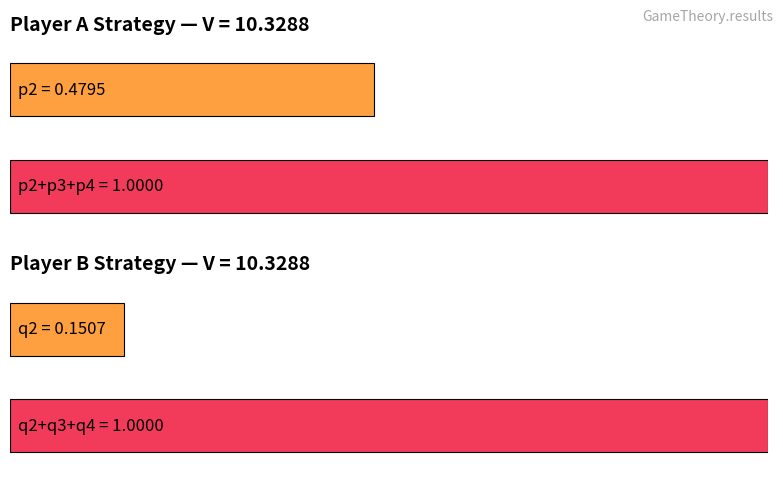

What is the sum of all p values values?

1.0